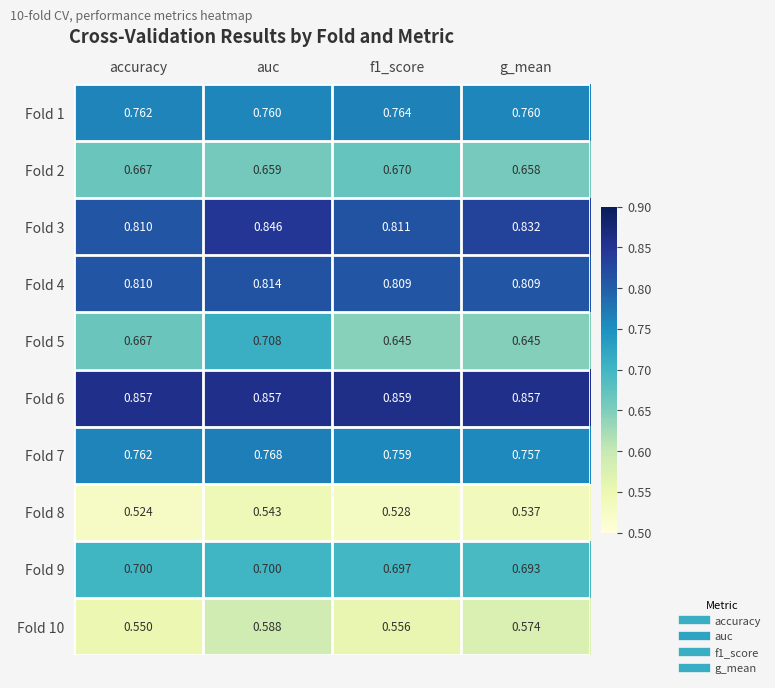

At which category does the chart reach its minimum across all series?

accuracy